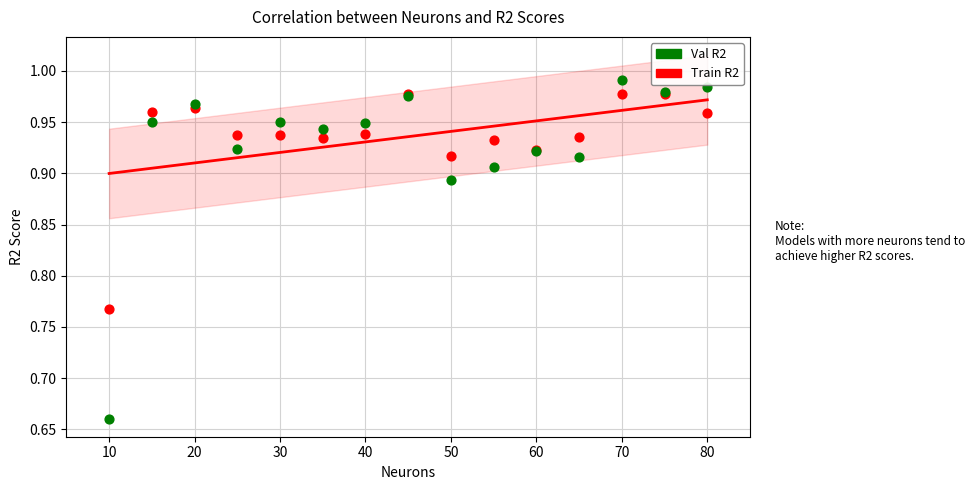

Which series reaches the maximum Y coordinate?

Val R2